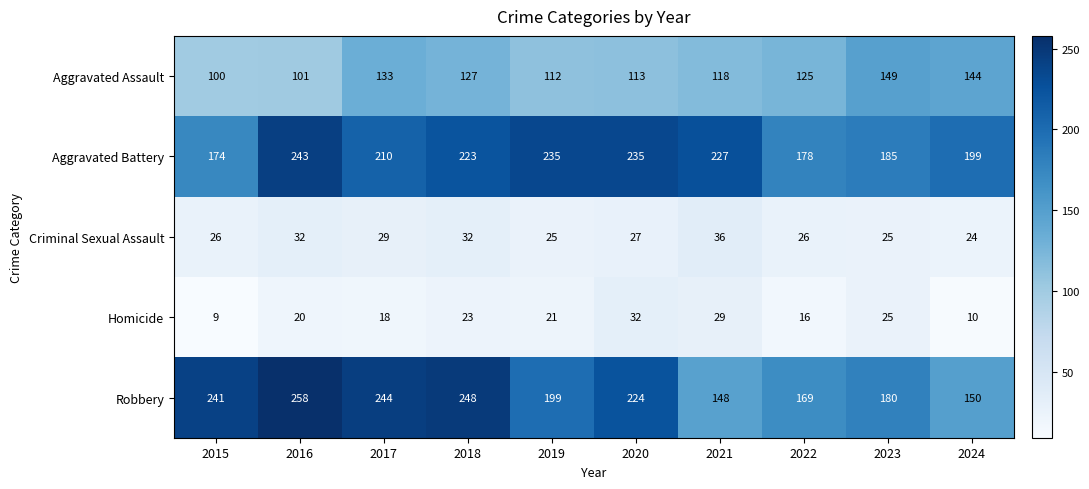

What is the greatest value displayed?

258